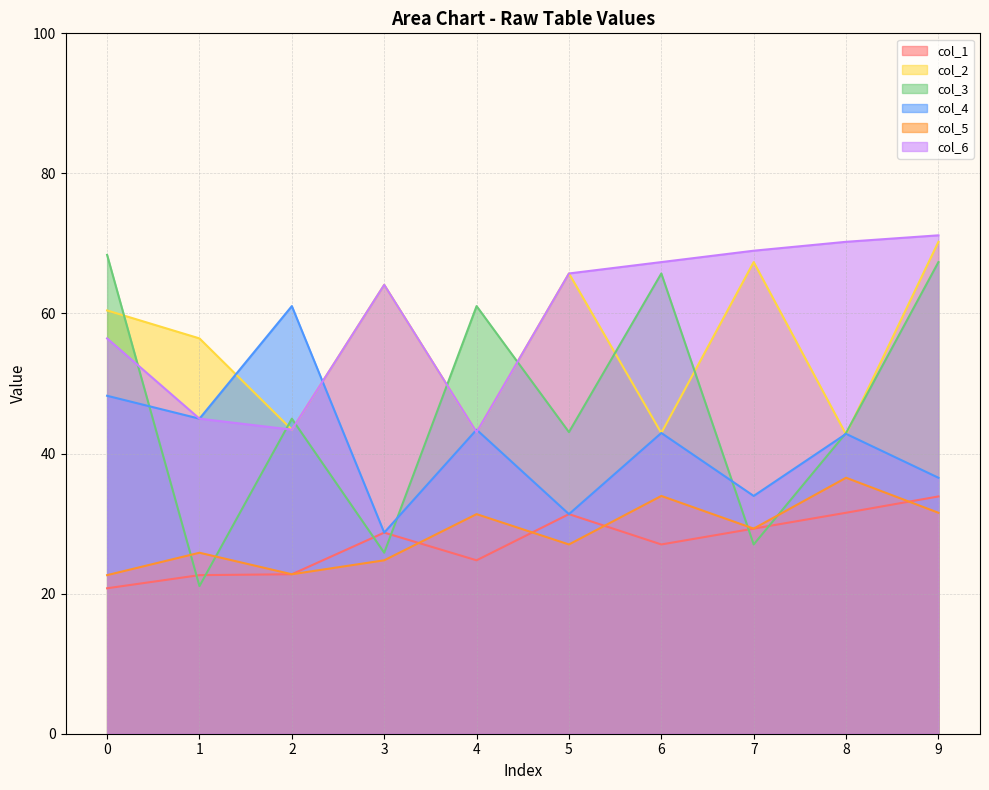

Which series has the largest range (max minus min)?

col_3